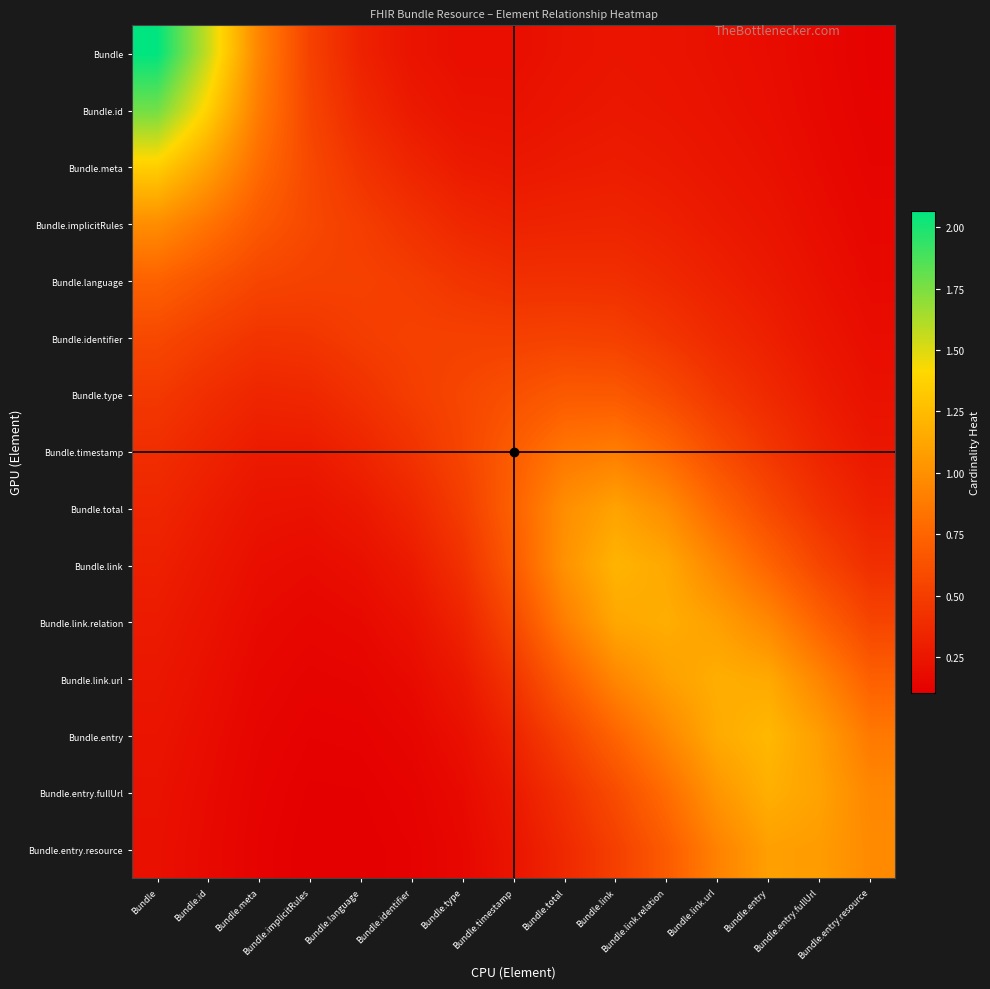

Between Bundle.type and Bundle.link.relation, which is larger?

Bundle.link.relation